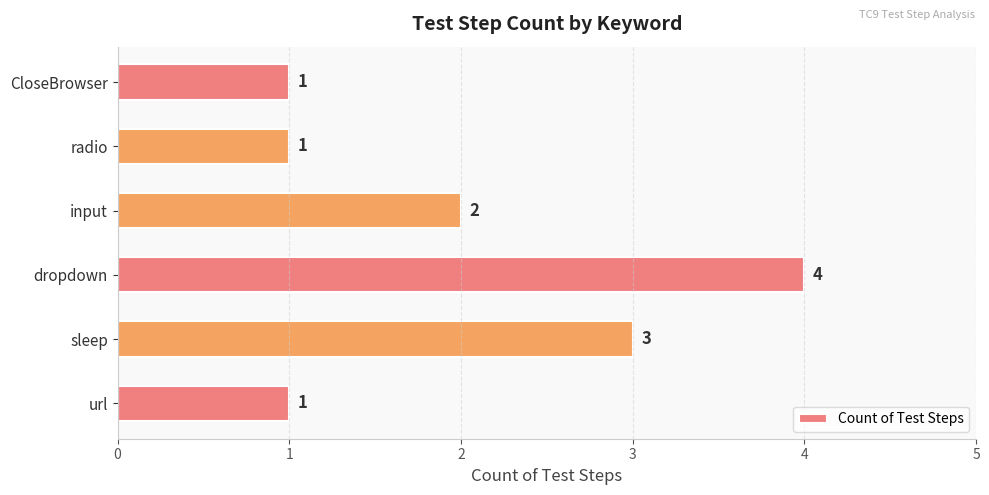

Count the values in the range 1 to 3.

5